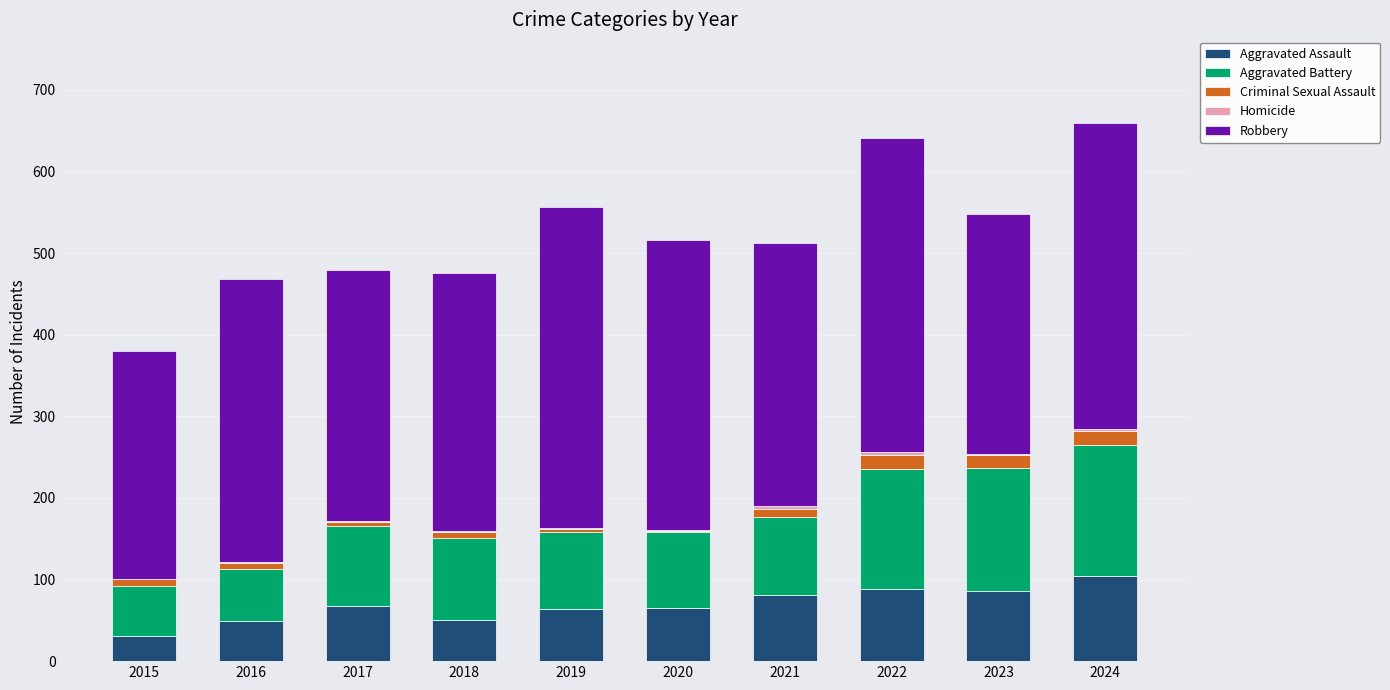

What is the highest value of the Aggravated Assault series?

104